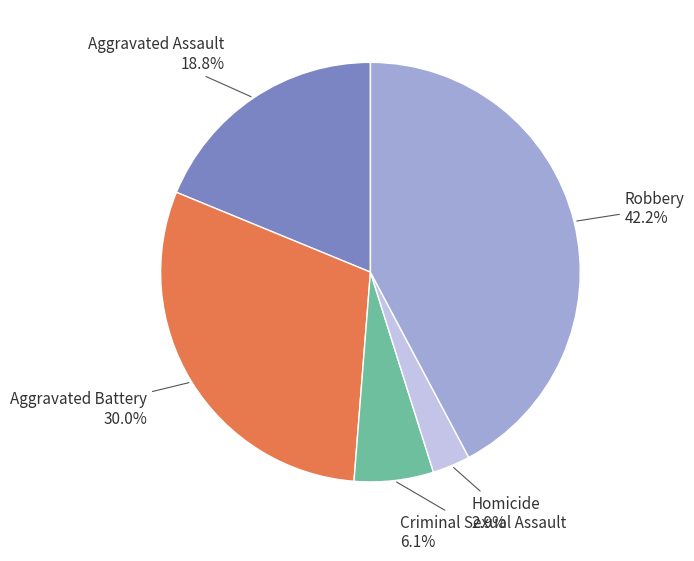

Which has a higher value, Robbery or Aggravated Assault?

Robbery